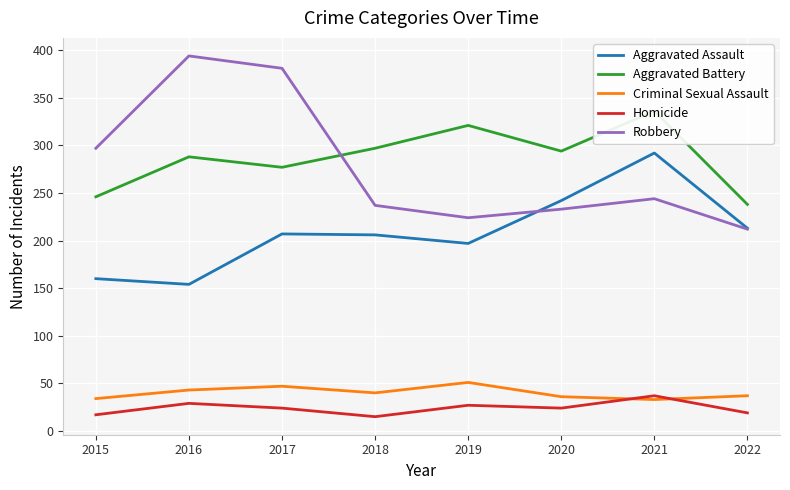

Is it true that Aggravated Battery equals 417 at 2015?

False